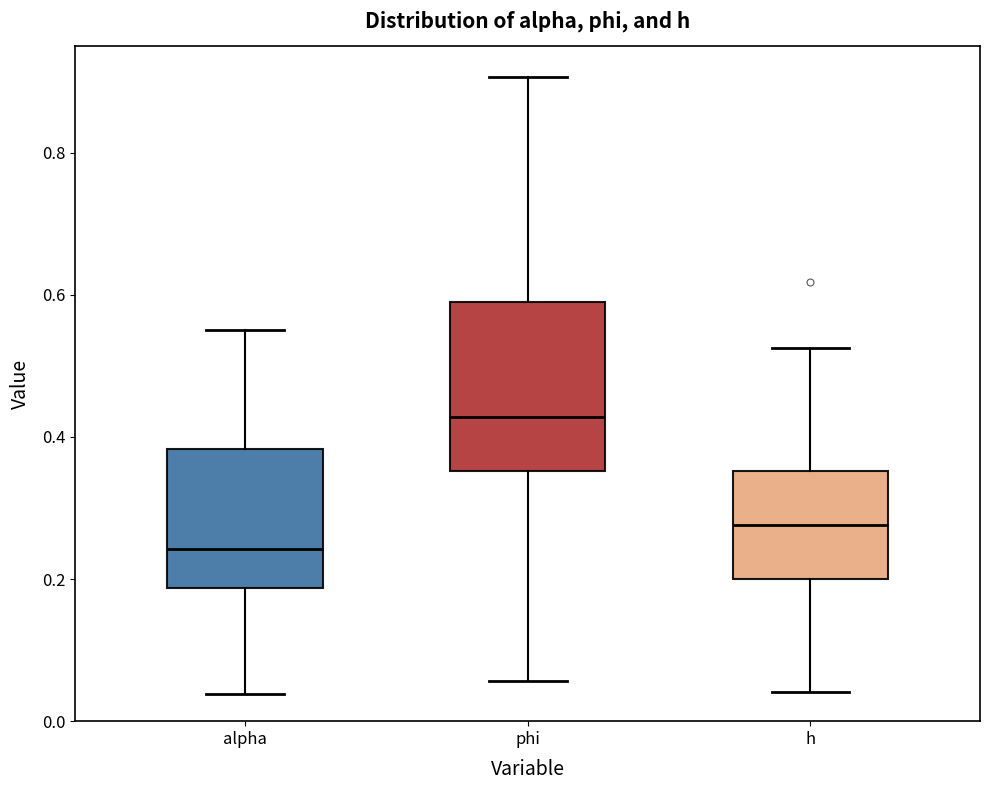

Comparing the boxes themselves (not the whiskers), which one is the tallest?

phi